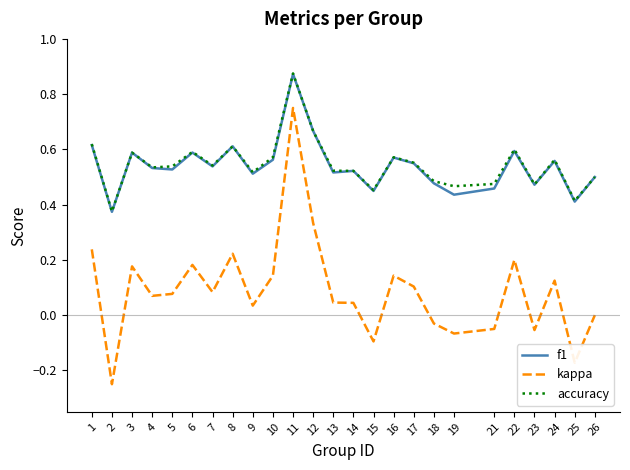

Which series has the widest spread of values?

kappa